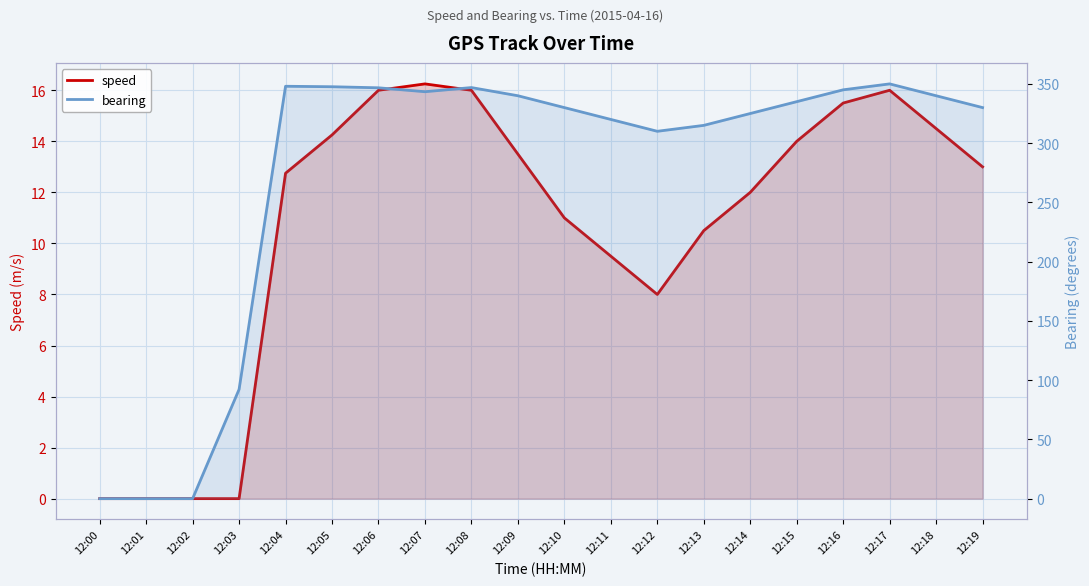

Which series has the largest range (max minus min)?

bearing